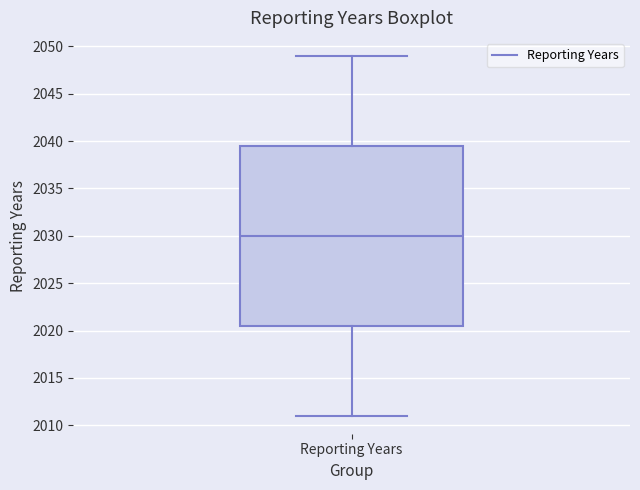

Transcribe this box plot: give where the median line is, the range the box spans, and where the two whiskers end, as read against the y-axis. The values are not printed on the chart, so give them approximately, as read against the axis.

median 2030.0, box 2020.5 to 2039.5, whiskers 2011.0 to 2049.0